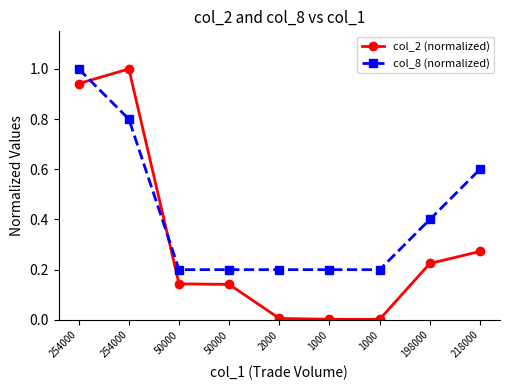

What are all the series names shown in the legend?

col_2 (normalized), col_8 (normalized)